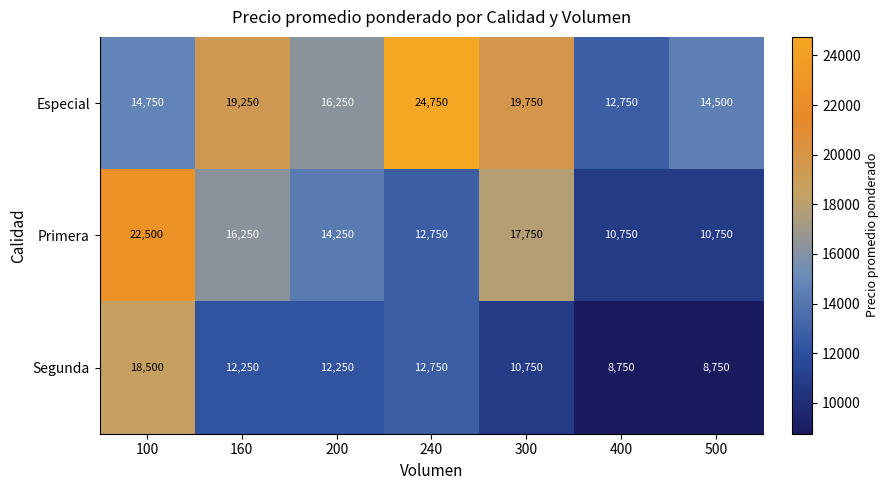

At which label is Segunda closest to 13625?

240